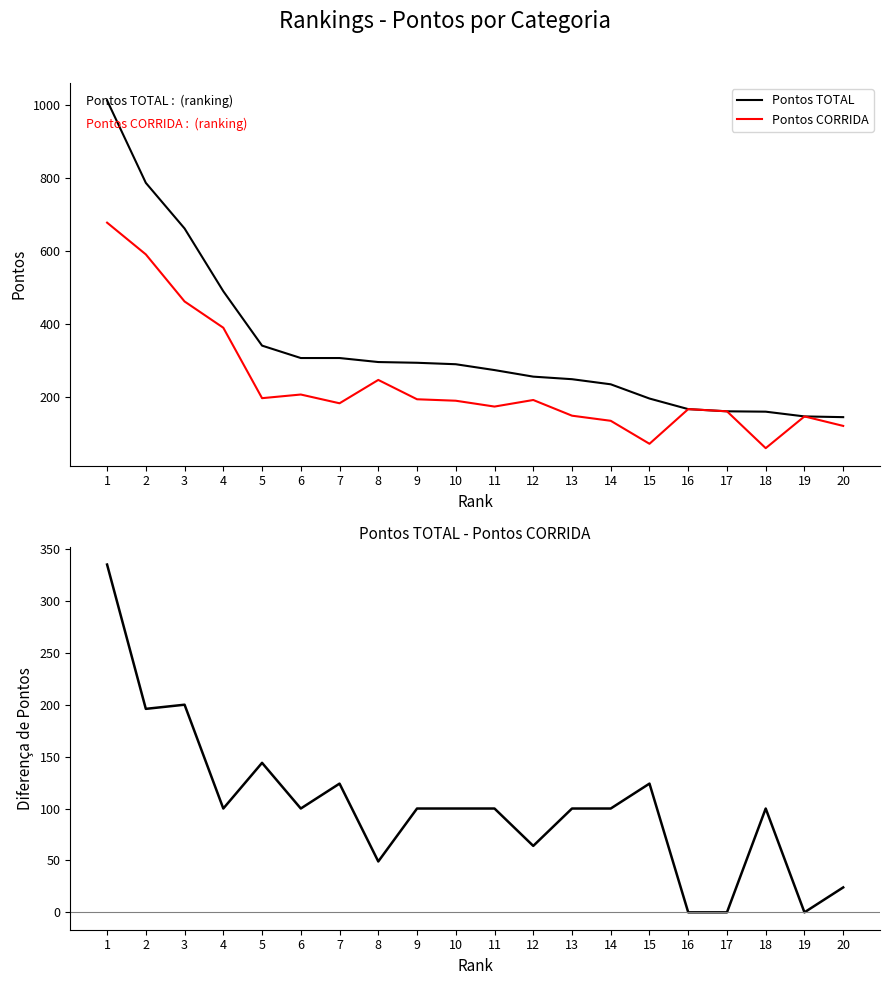

At which category is the sum across all series the highest?

1